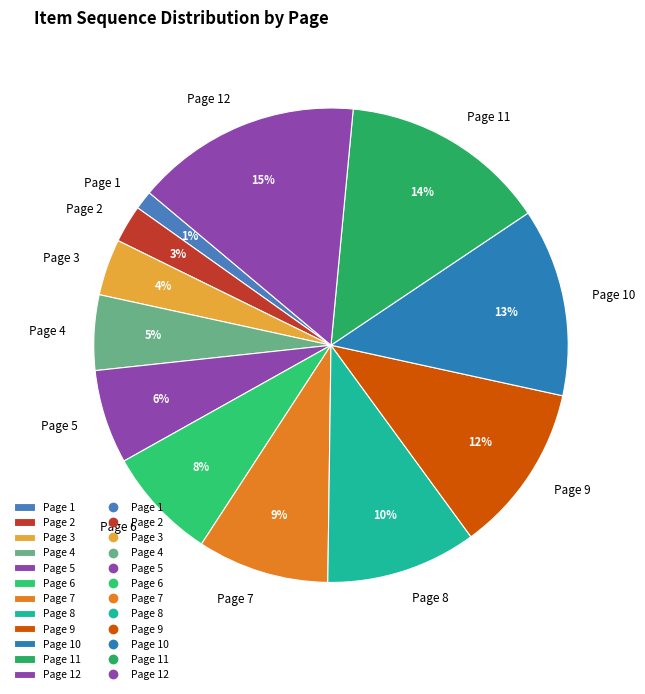

To the nearest percent, what portion does Page 4 represent?

5%